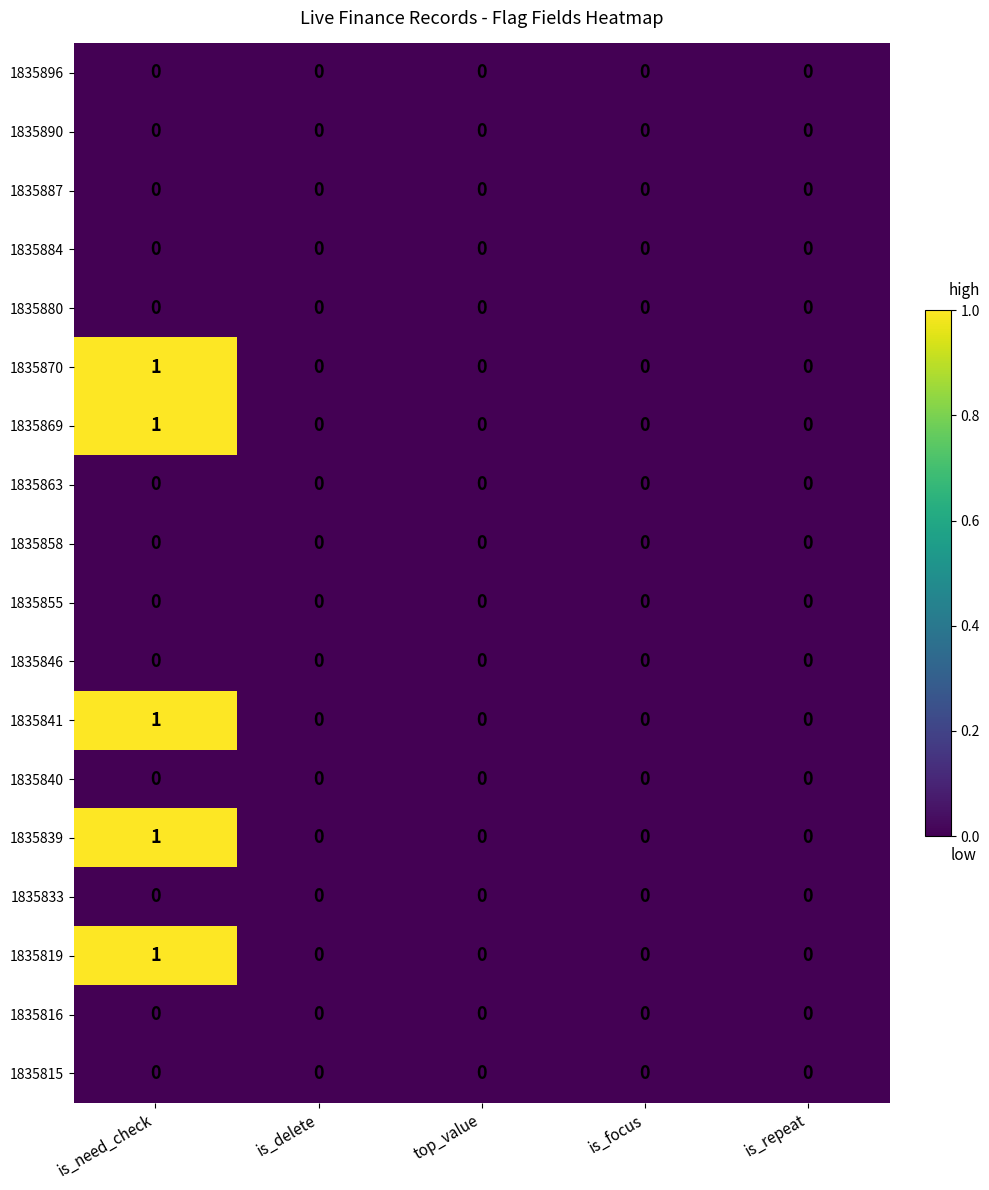

At which category is the sum across all series the highest?

is_need_check